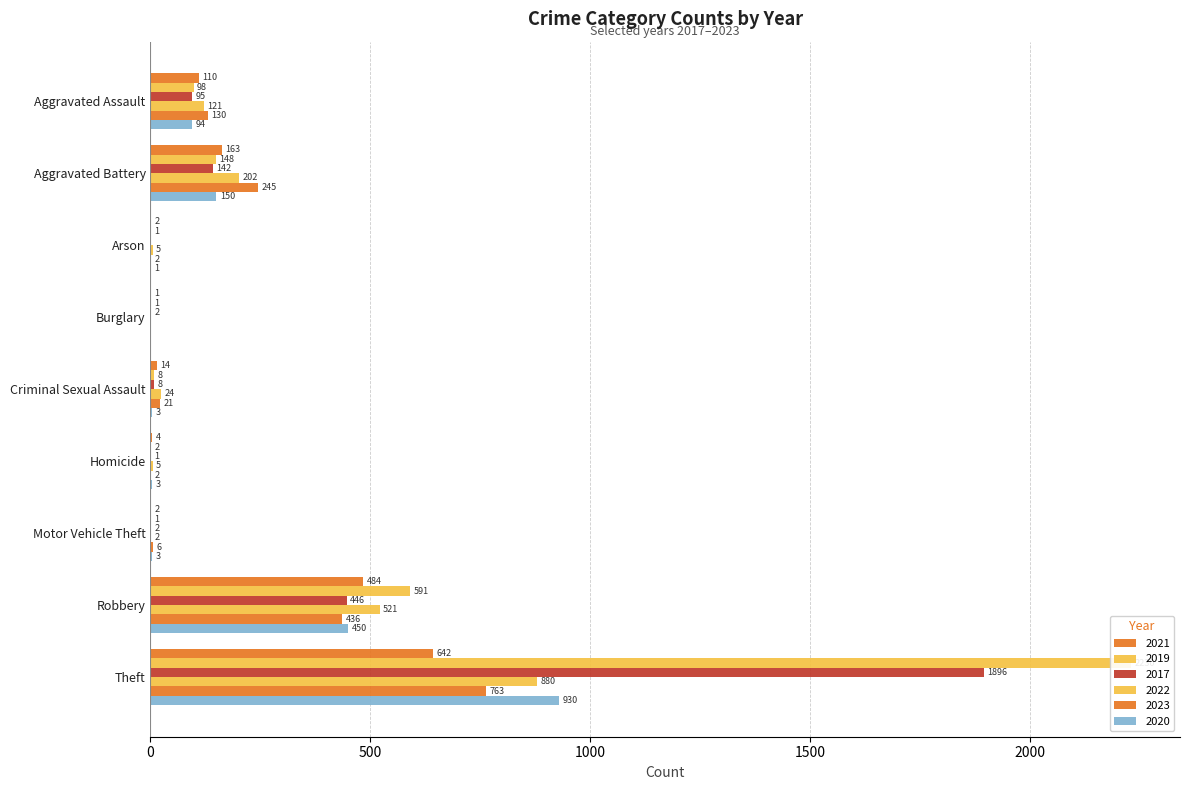

Is it true that 2019 equals 1 at Homicide?

False